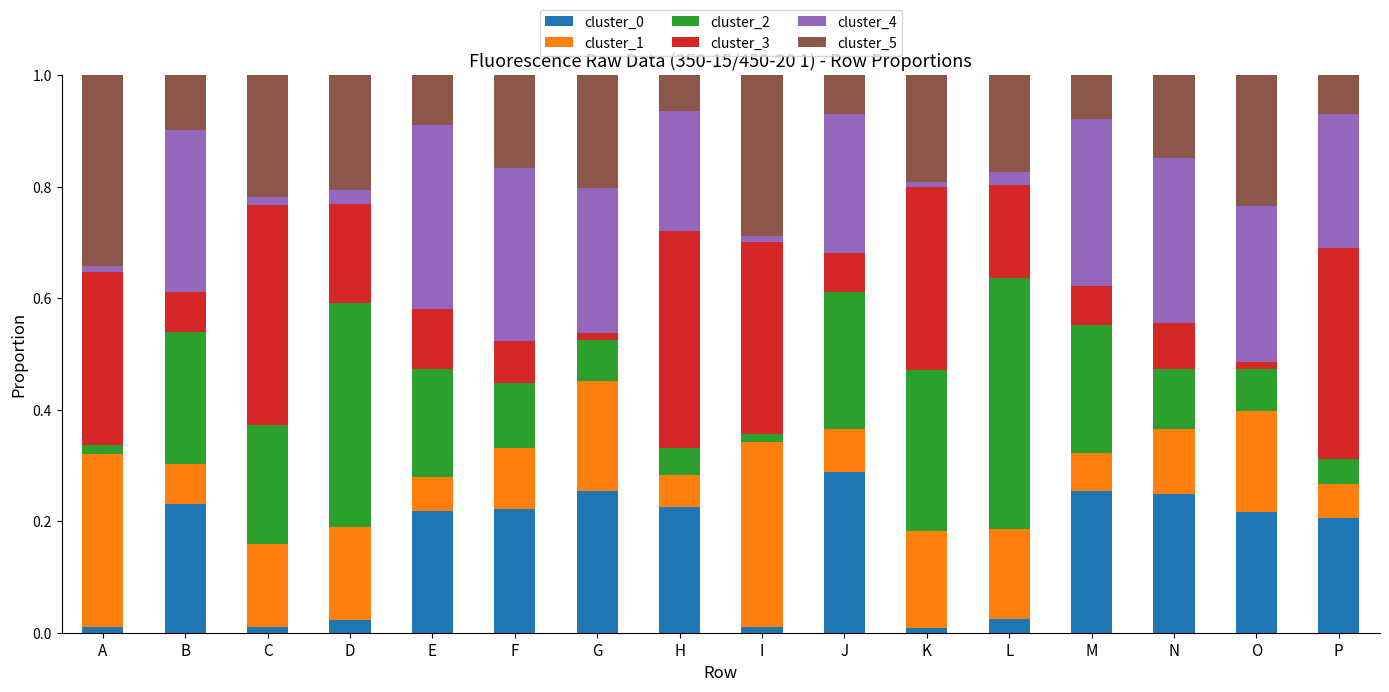

What is the total value across all series at P?

1.0